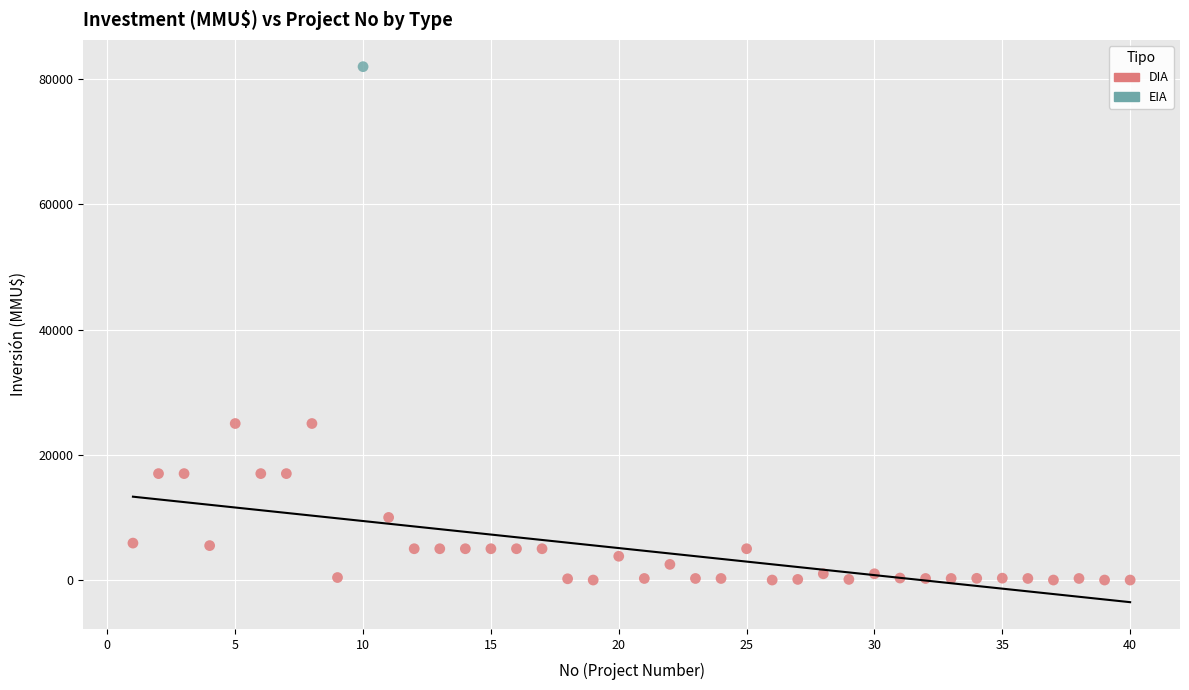

What are all the series names shown in the legend?

DIA, EIA